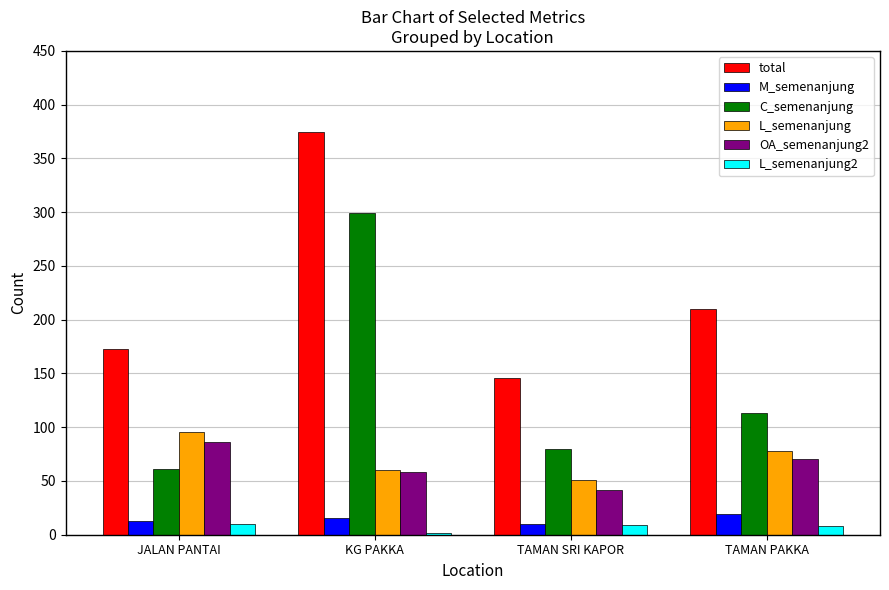

What is the difference between the second highest and second lowest values in the L_semenanjung series?

18